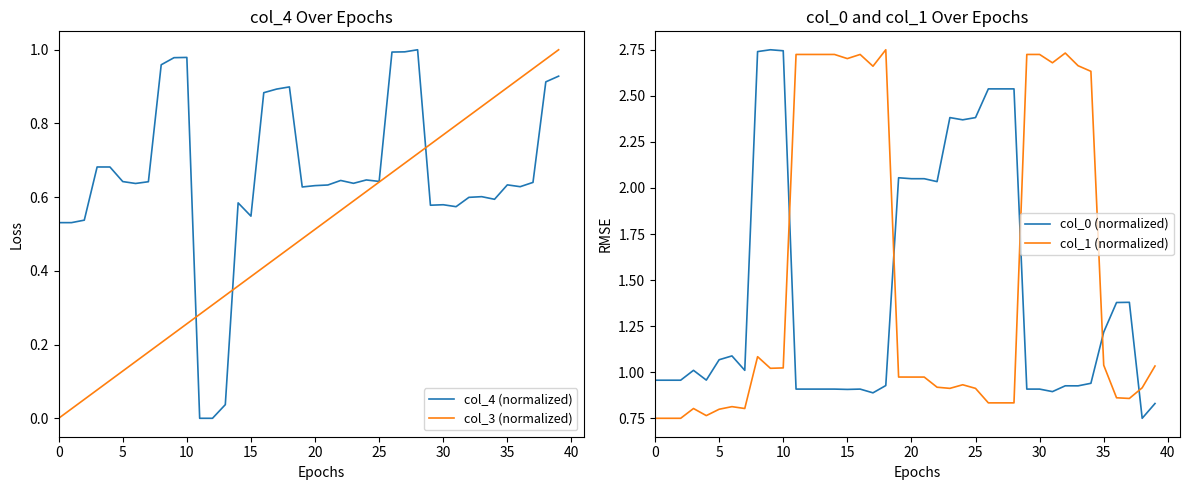

What is the sum of all col_1 (normalized) values?

61.1